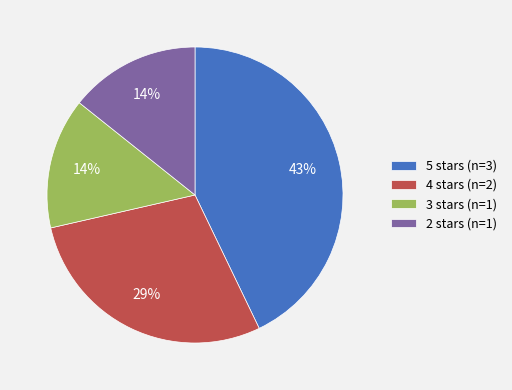

Which category has the biggest portion of the pie?

5 stars (n=3)